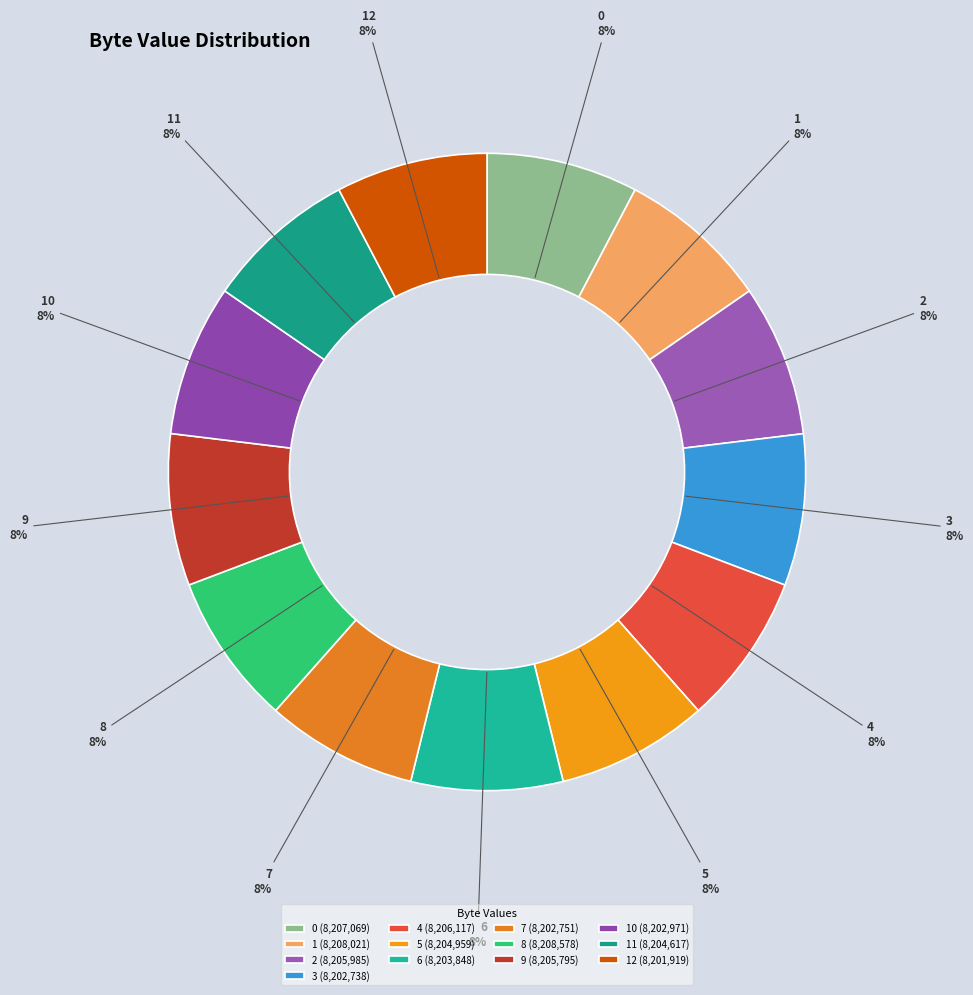

Is the sum of 3 and 11 greater than half?

No